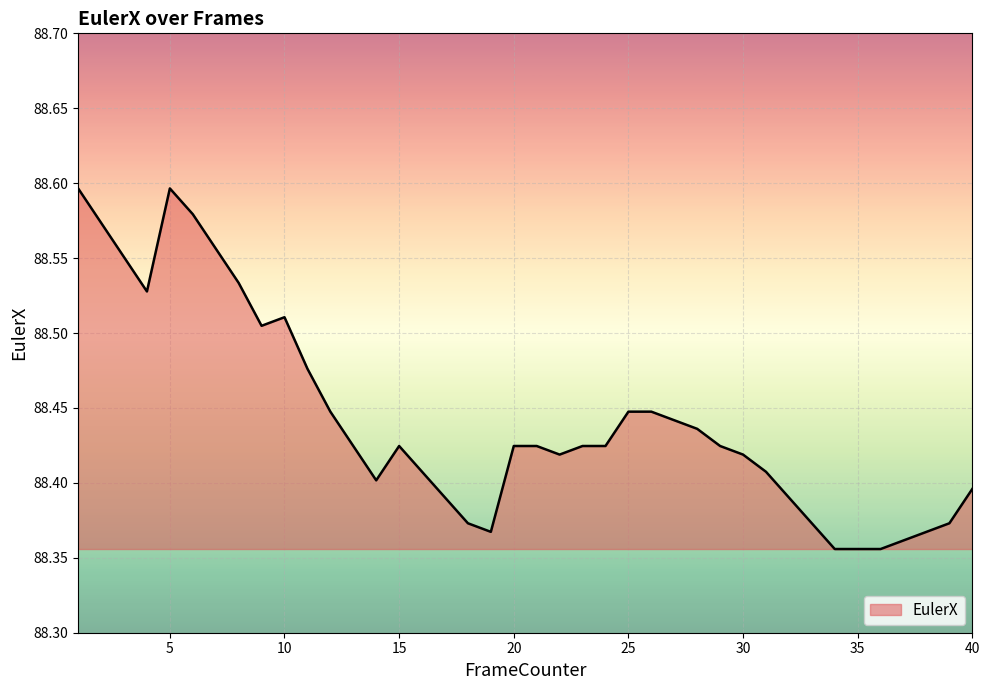

How many lines are shown in the chart?

1